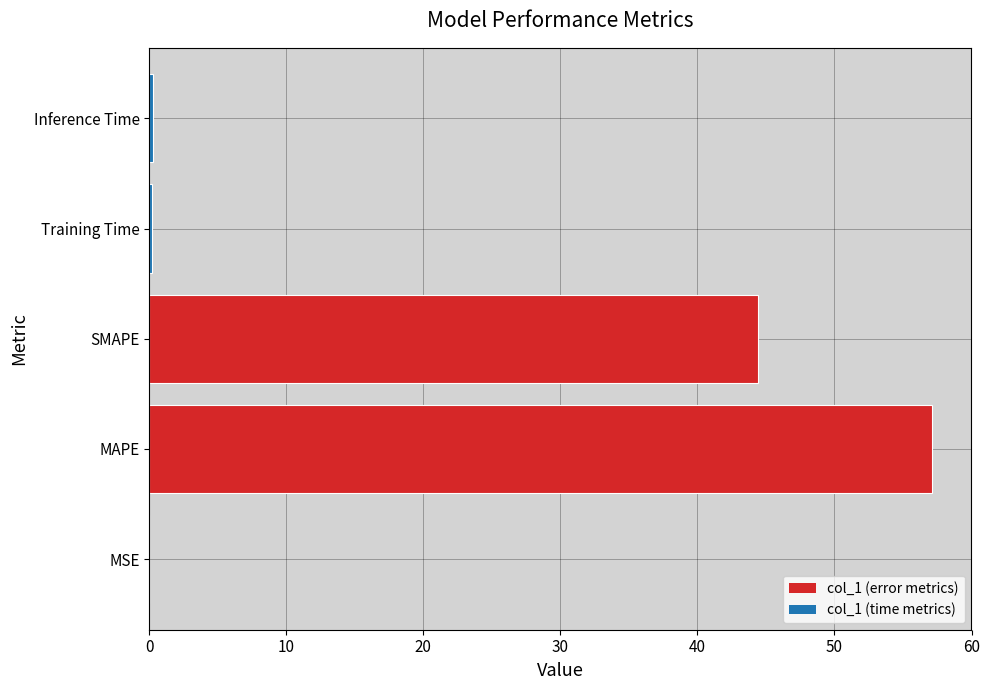

At which label is the value closest to 28?

SMAPE